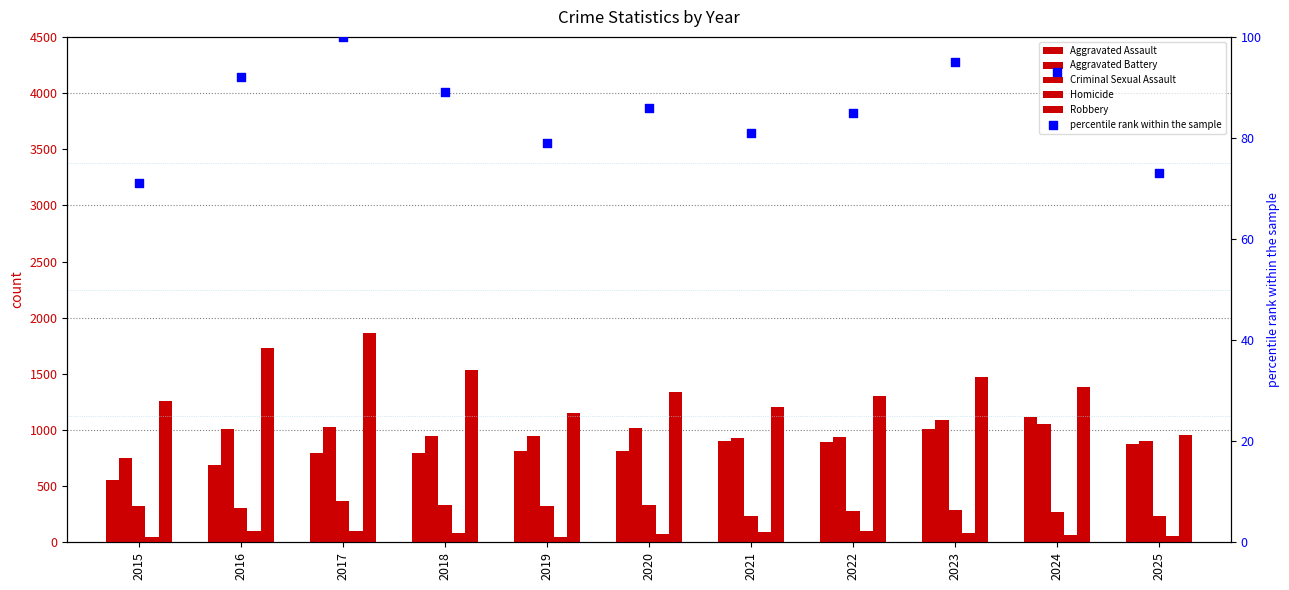

At which category is the sum across all series the highest?

2017